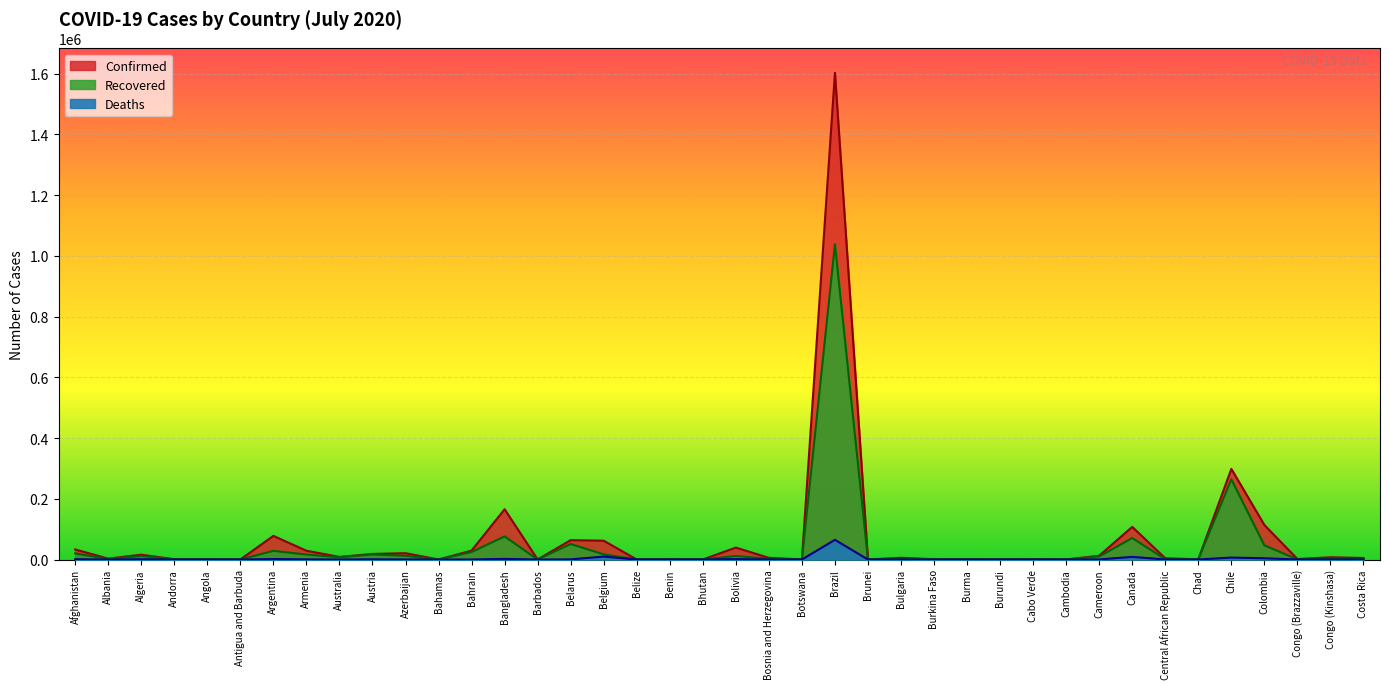

What is the sum of all Recovered values?

1741594